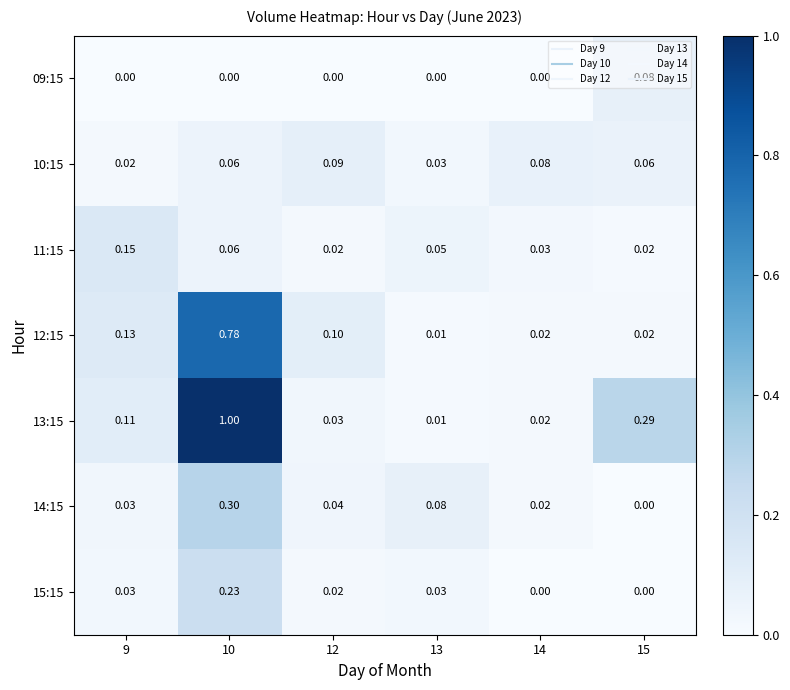

What is the maximum value shown in the chart?

1.0